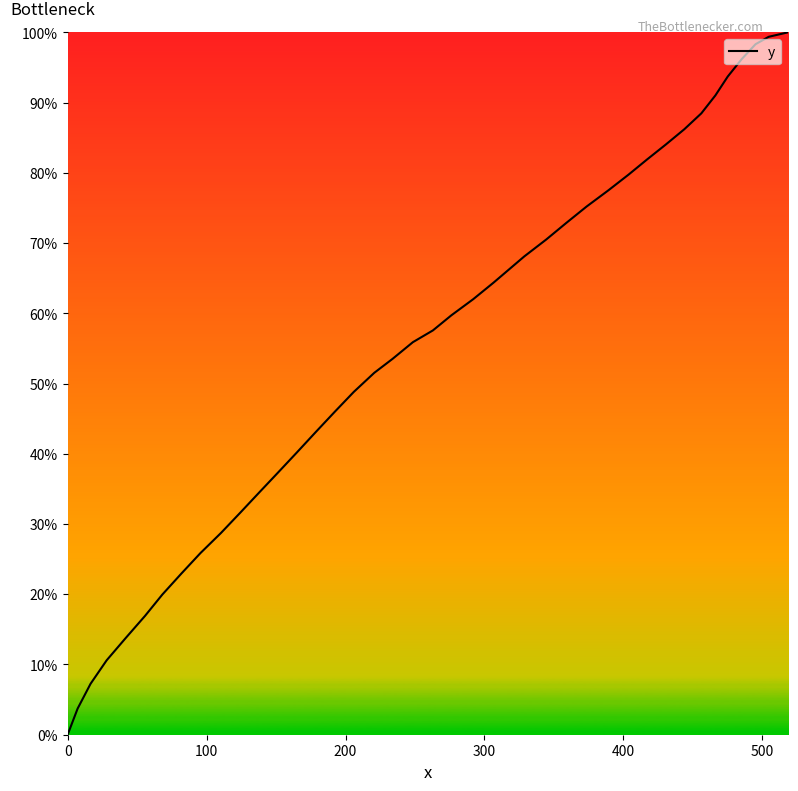

What is the greatest value displayed?

100.0